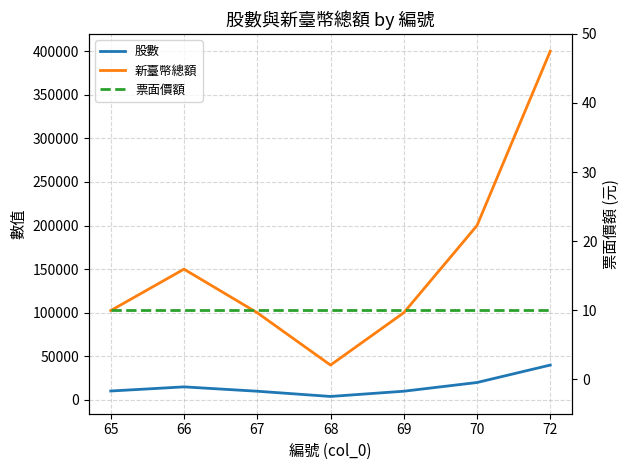

What is the average value of the 票面價額 series?

10